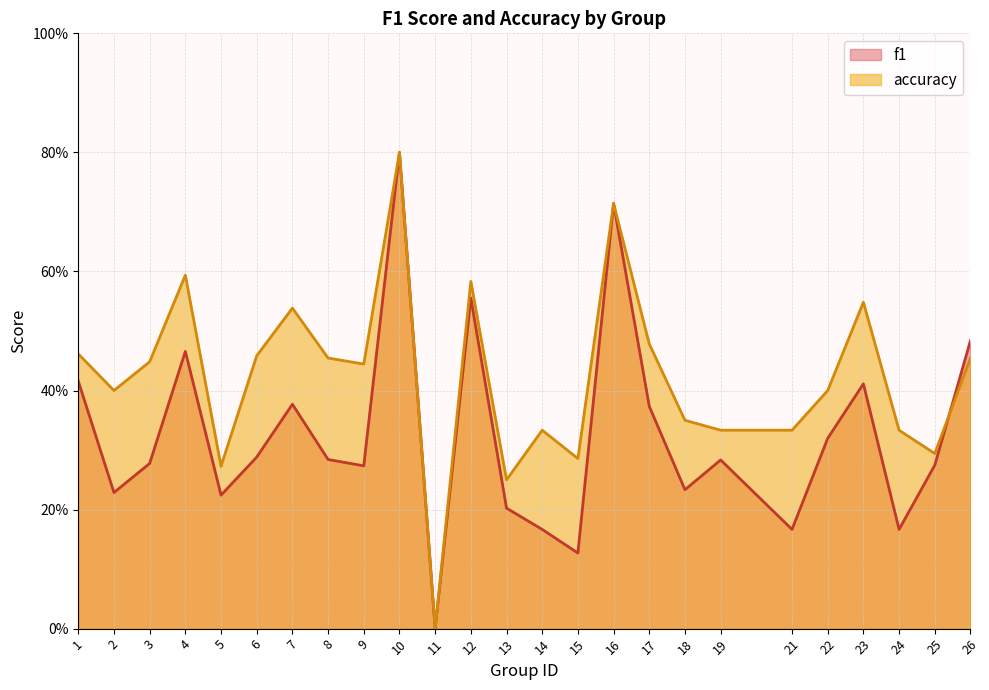

What is the sum of all f1 values?

8.1